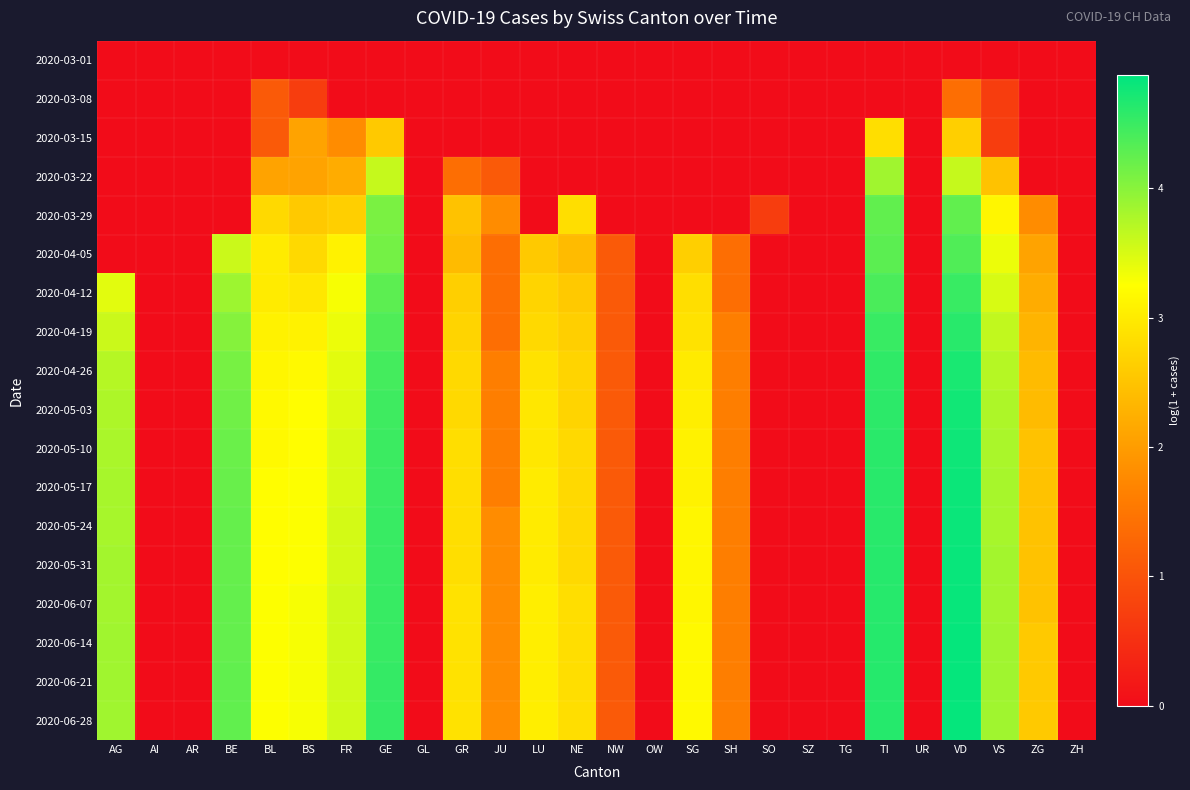

At which category is the sum across all series the highest?

VD